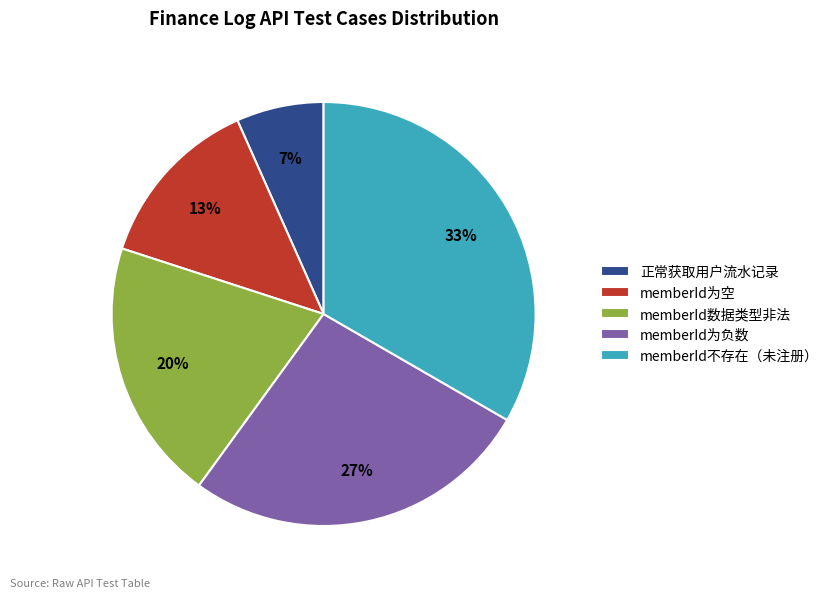

What is the smallest slice in the pie chart?

正常获取用户流水记录